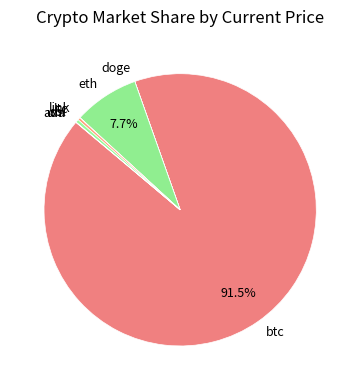

Does any single category account for the majority?

Yes